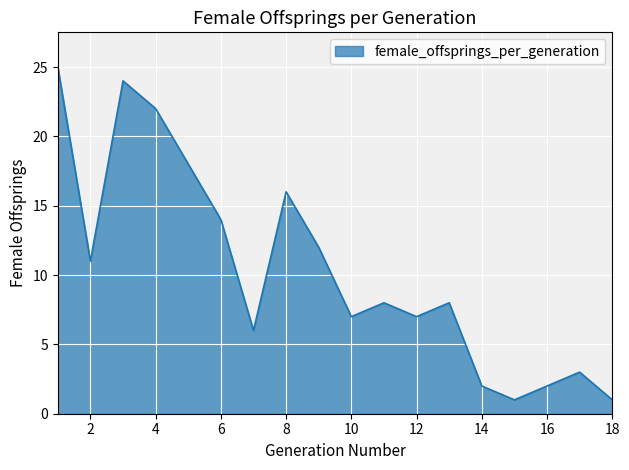

What is the greatest value displayed?

25